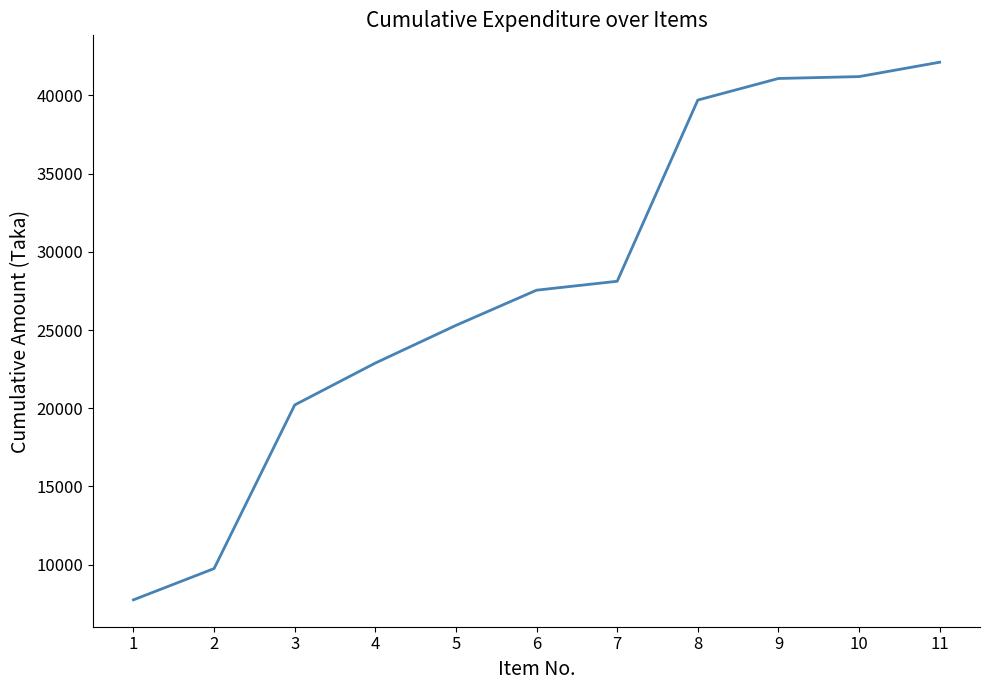

How many distinct data groups are displayed?

1